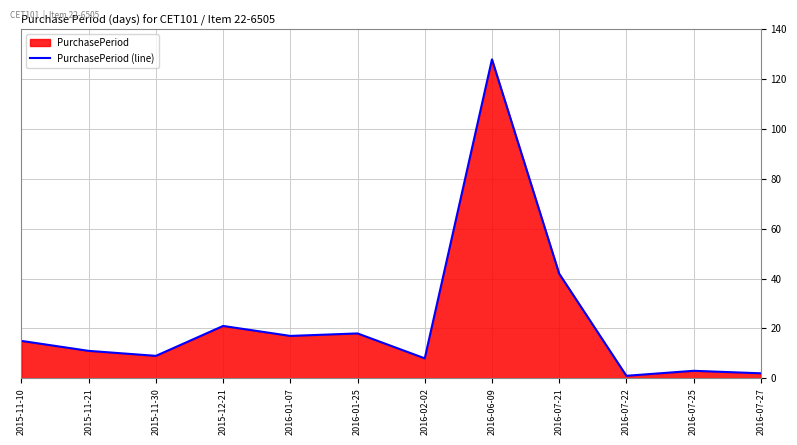

What is the difference between the values at 2015-11-30 and 2016-01-07?

8